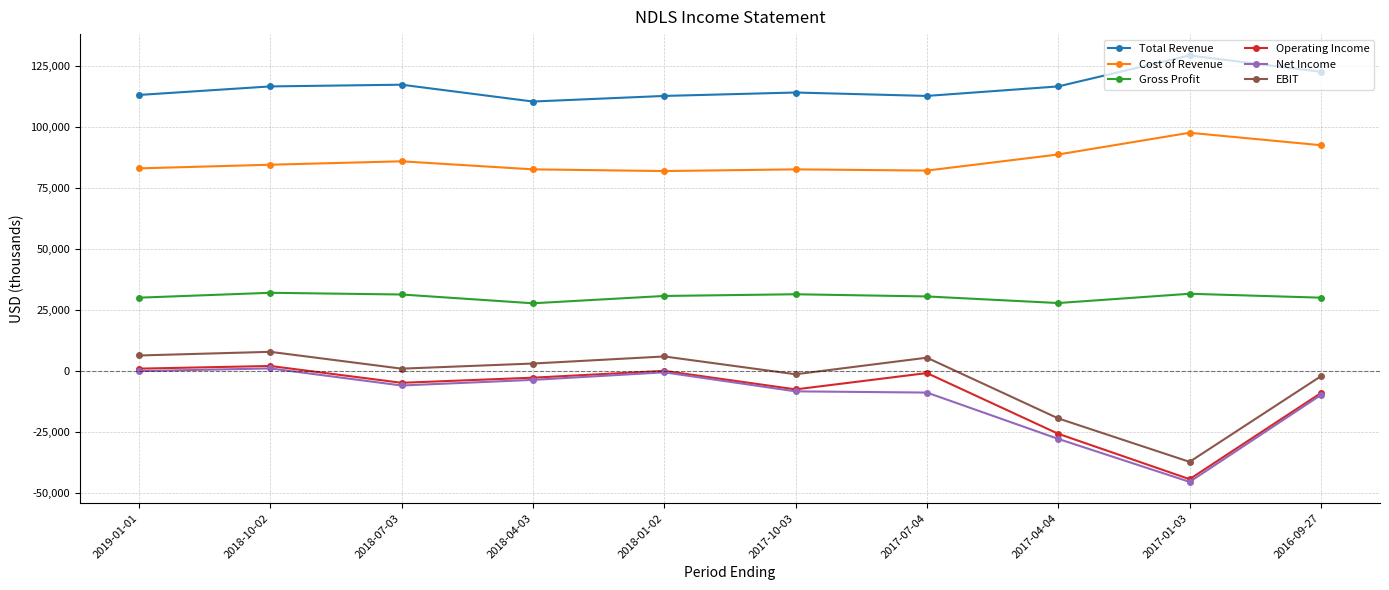

In Operating Income, how many points are lower than both neighbors (excluding endpoints)?

3